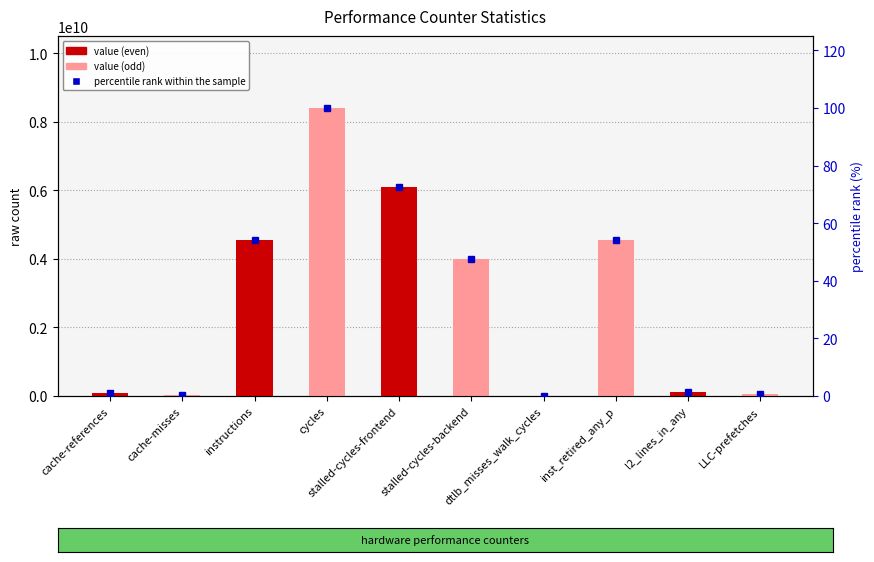

What is the highest value of the percentile rank within the sample series?

100.0